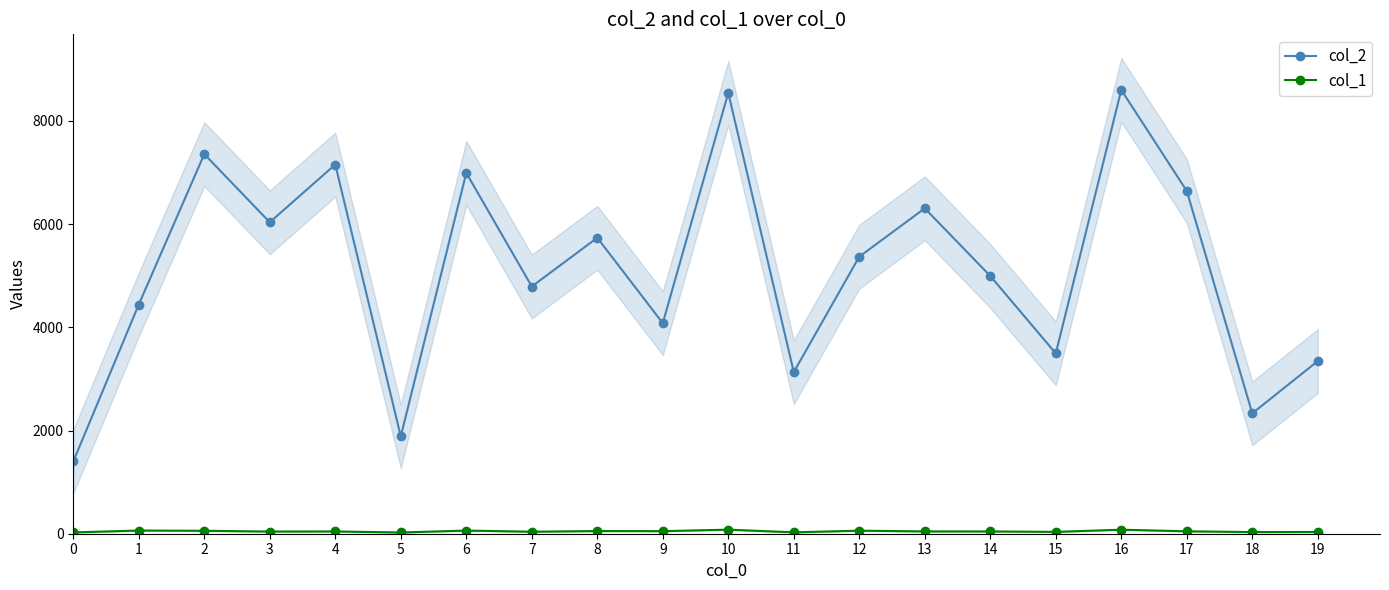

True or false: col_1 and col_2 cross at least once.

False